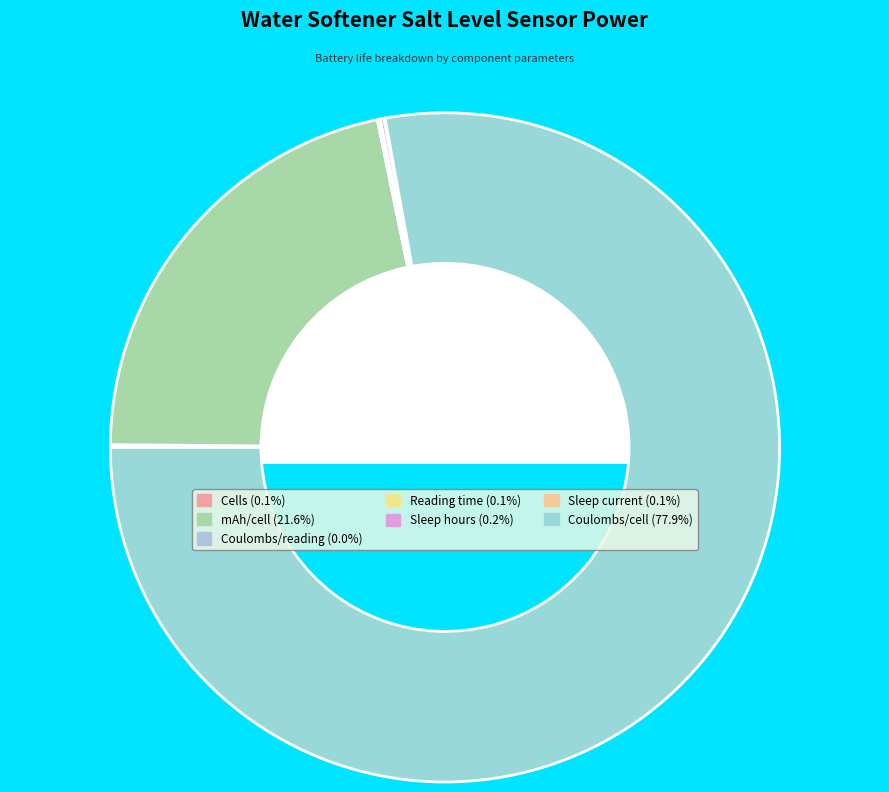

Which slice is the smallest?

Coulombs/reading